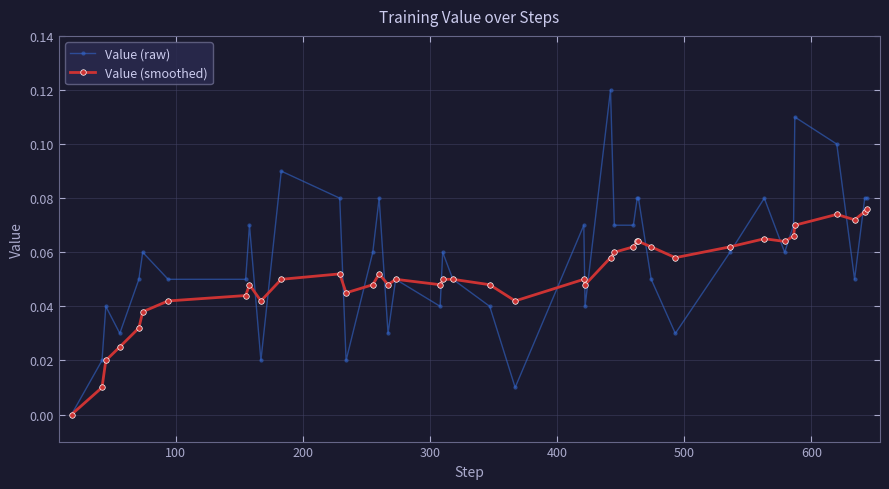

Which series has the largest total across all categories?

Value (raw)